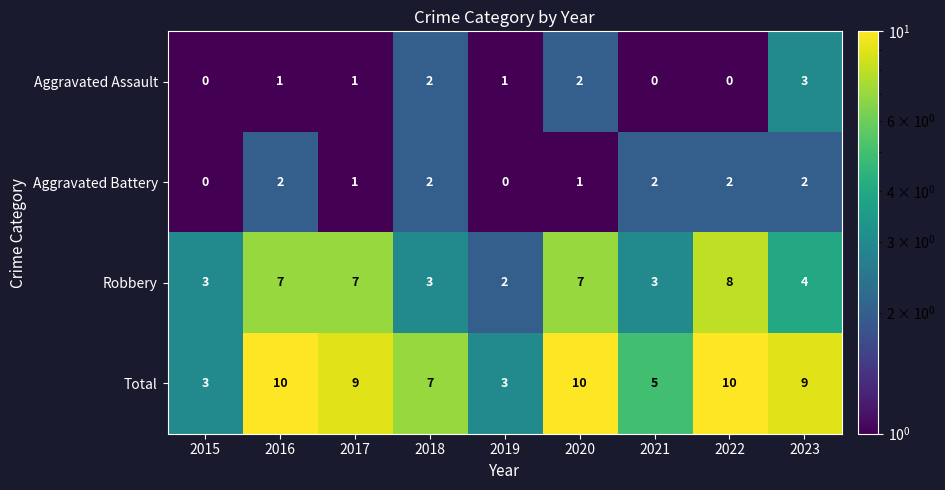

What is the total value across all series at 2017?

18